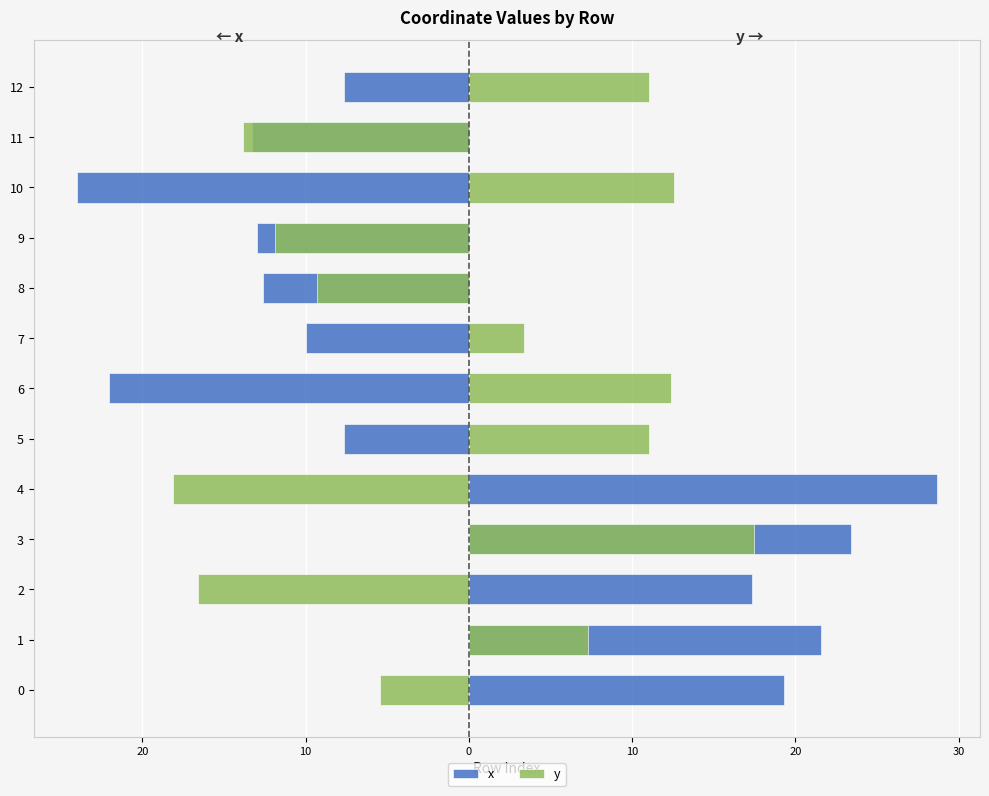

Which series has the largest total across all categories?

x